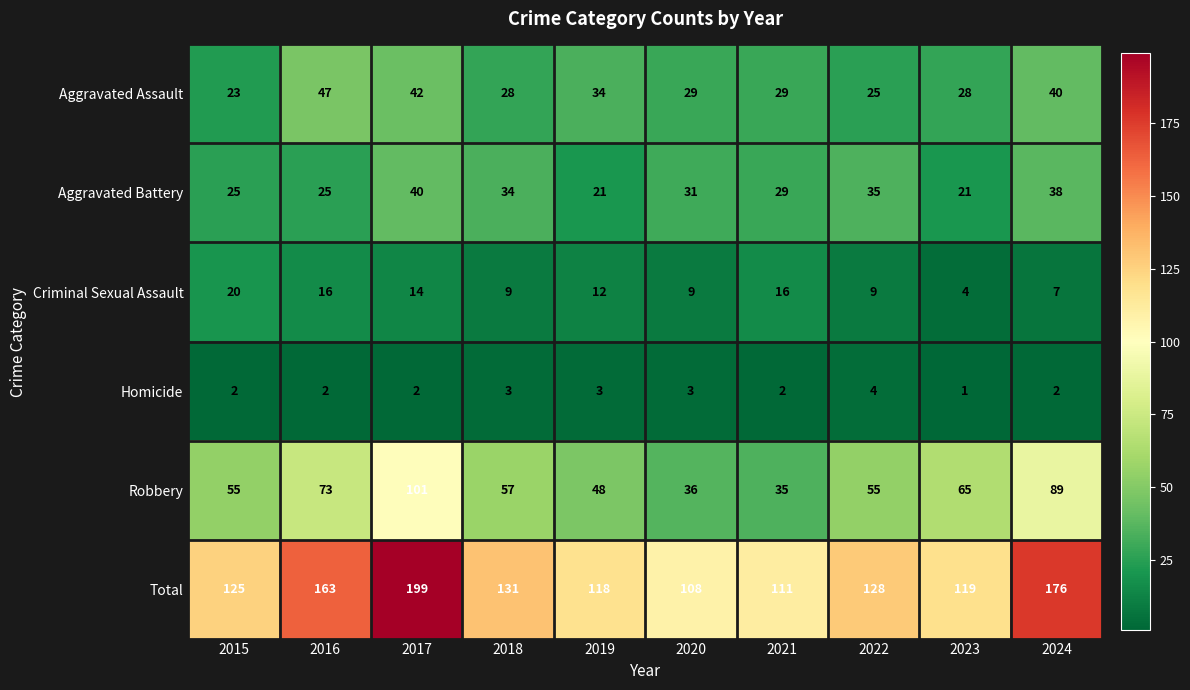

What is the sum of the Total values at 2017 and 2016?

362